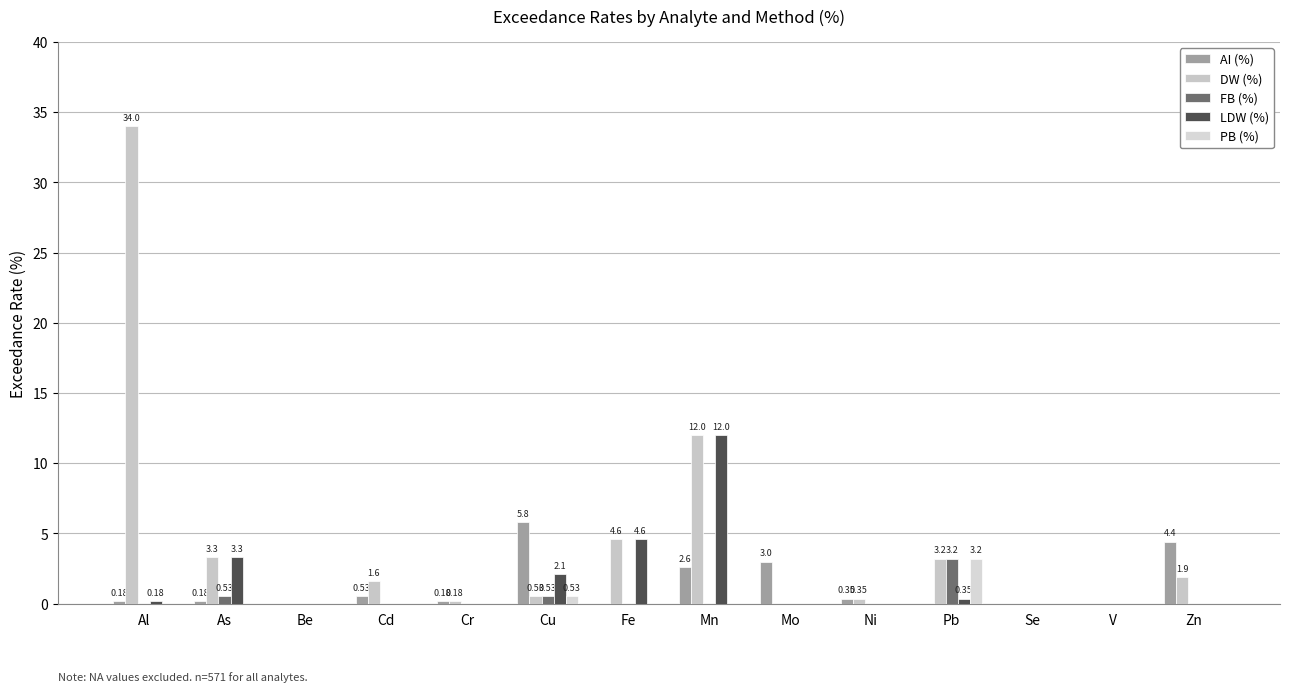

Are the bars grouped side by side (vs. stacked)?

Yes